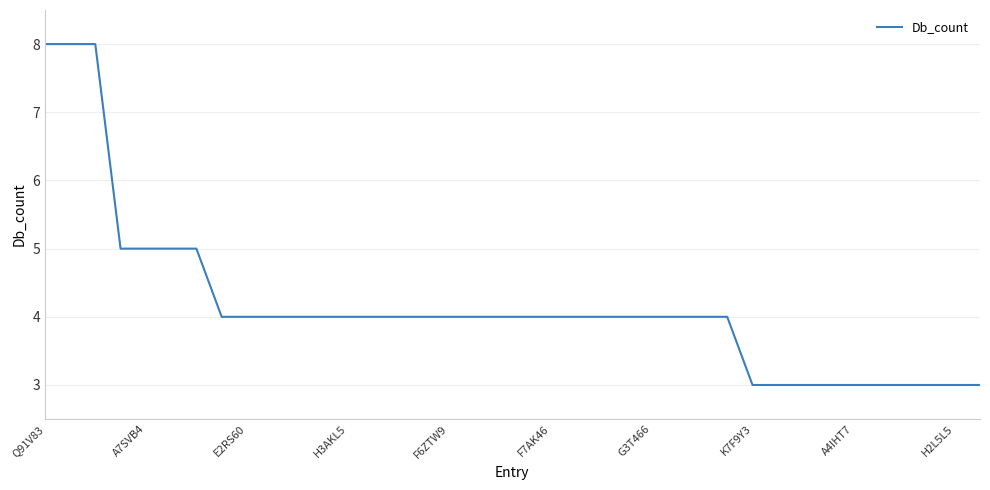

What is the difference between the maximum and minimum values?

5